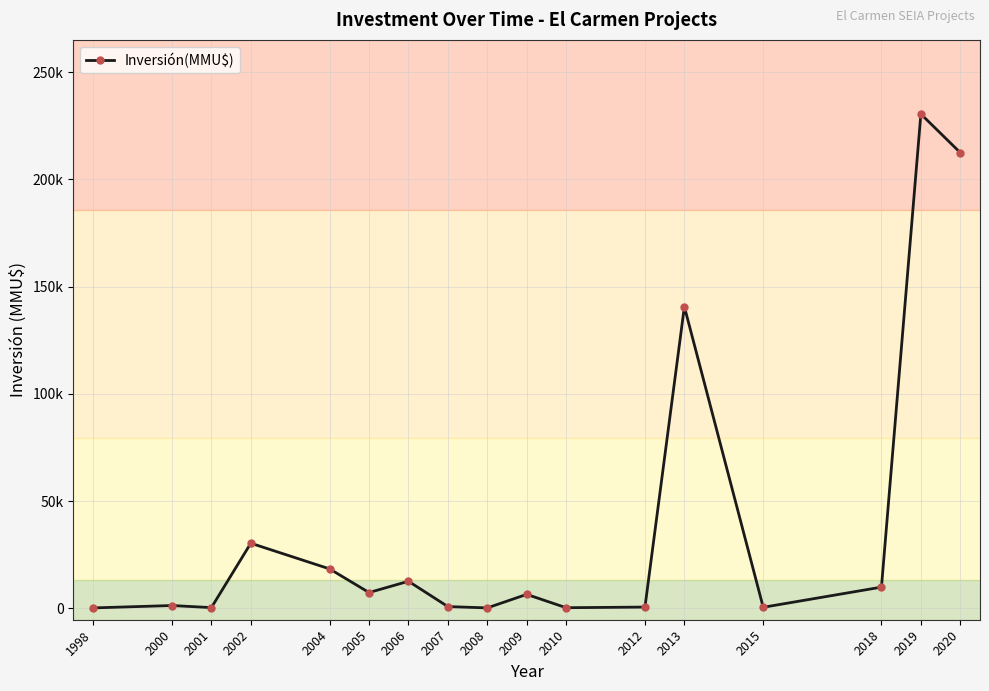

What is the approximate value at 1998?

210